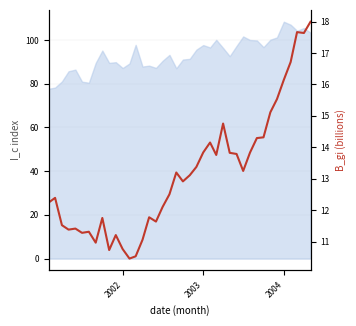

What is the average value?

13.2